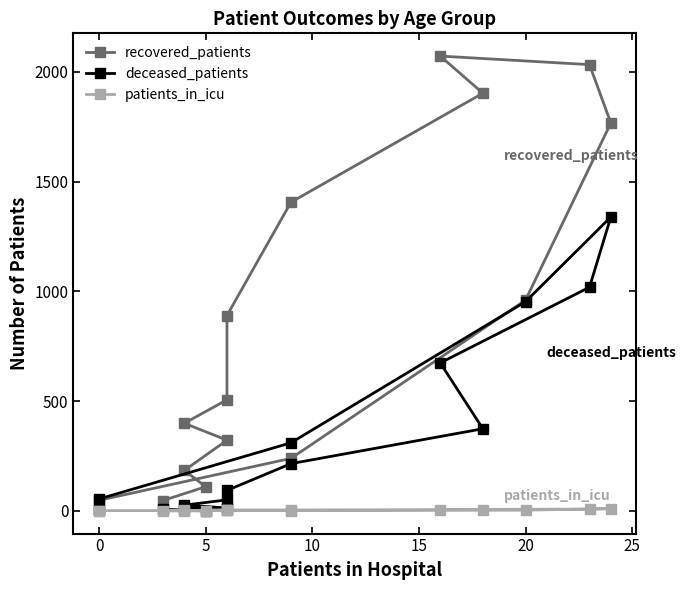

How many data points in recovered_patients are above 506?

7